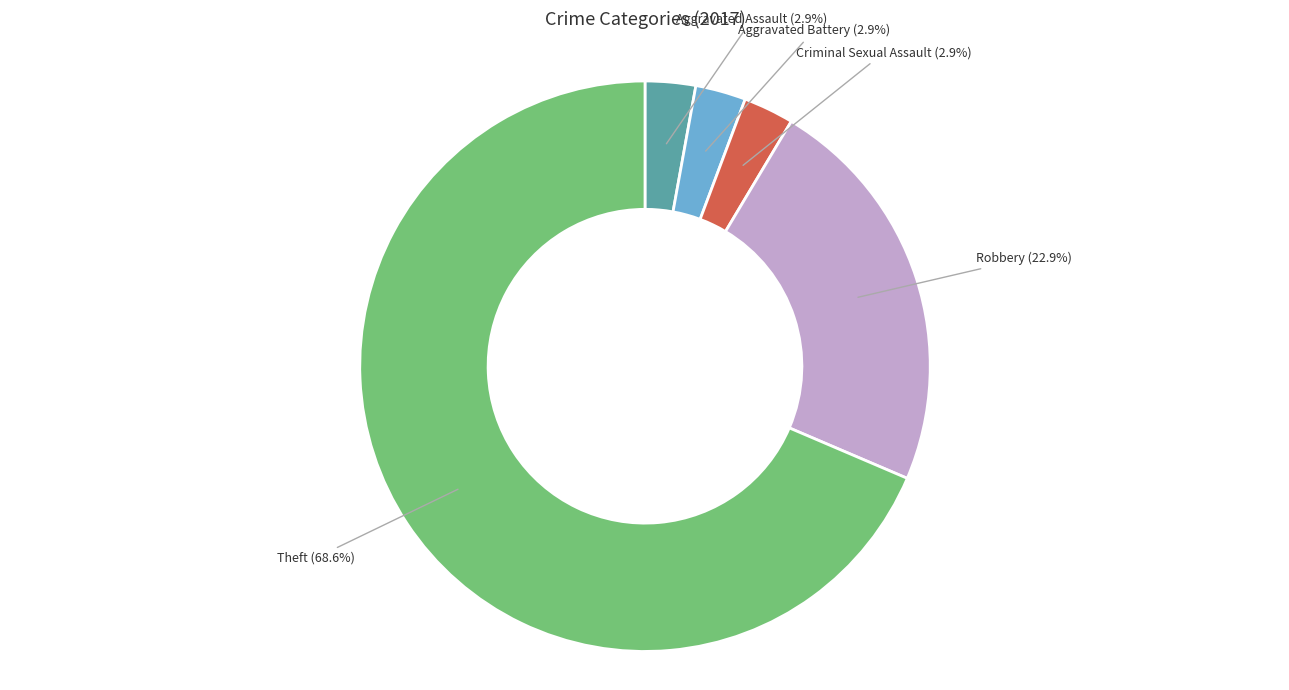

How many slices are in this pie chart?

5